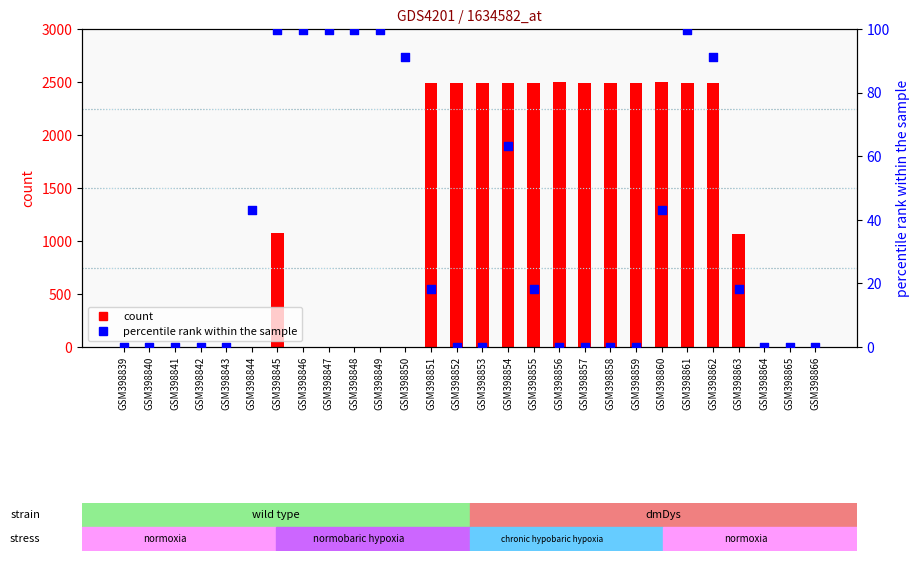

Which series has the widest spread of Y values?

count